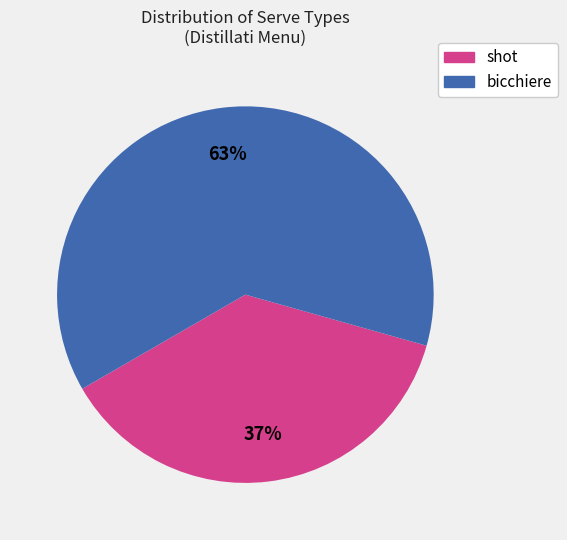

Rank the categories by value from highest to lowest.

bicchiere, shot